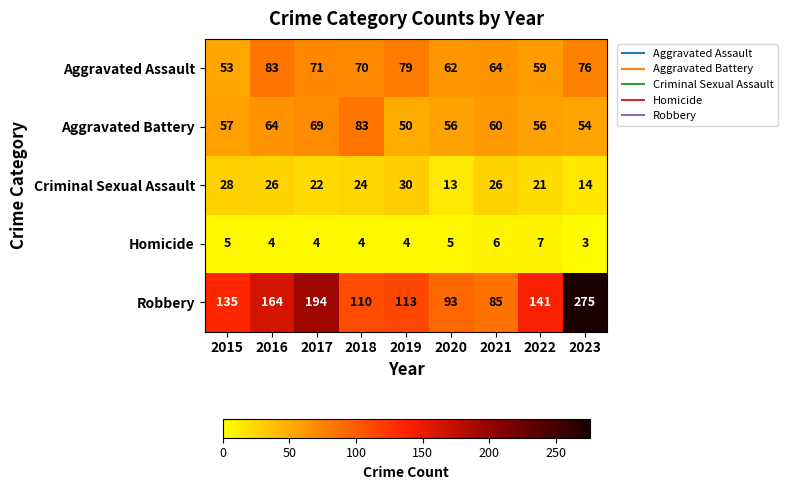

The value of Robbery at 2022 is 141. True or false?

True